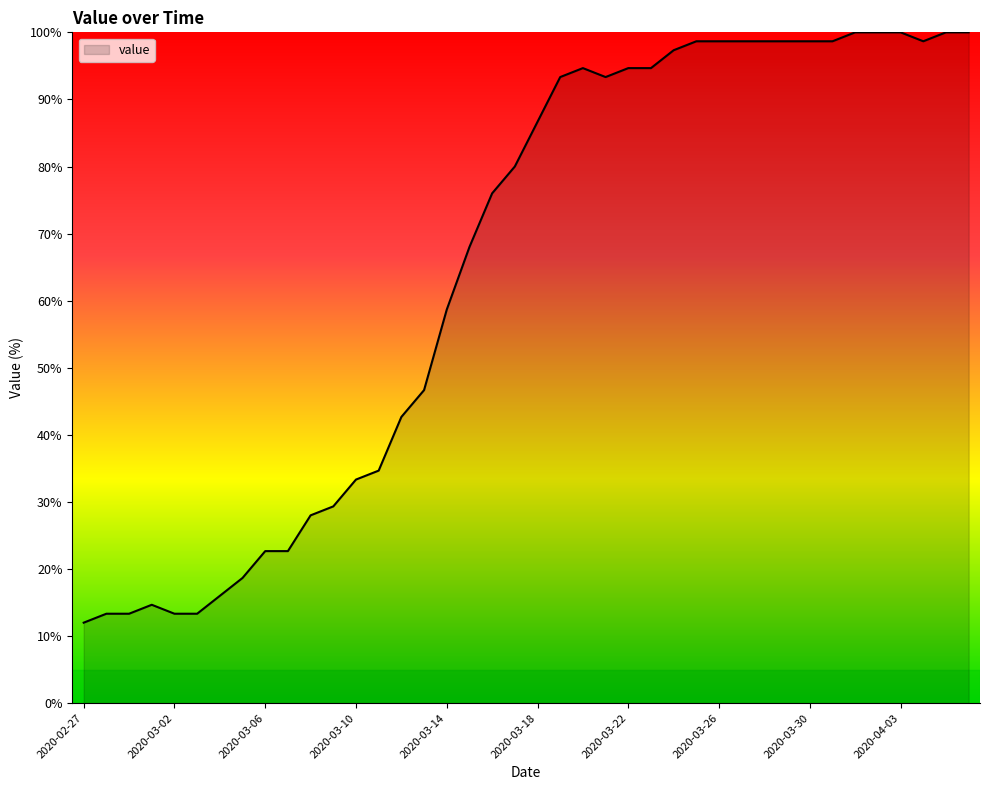

What is the difference between the maximum and minimum values?

88.0